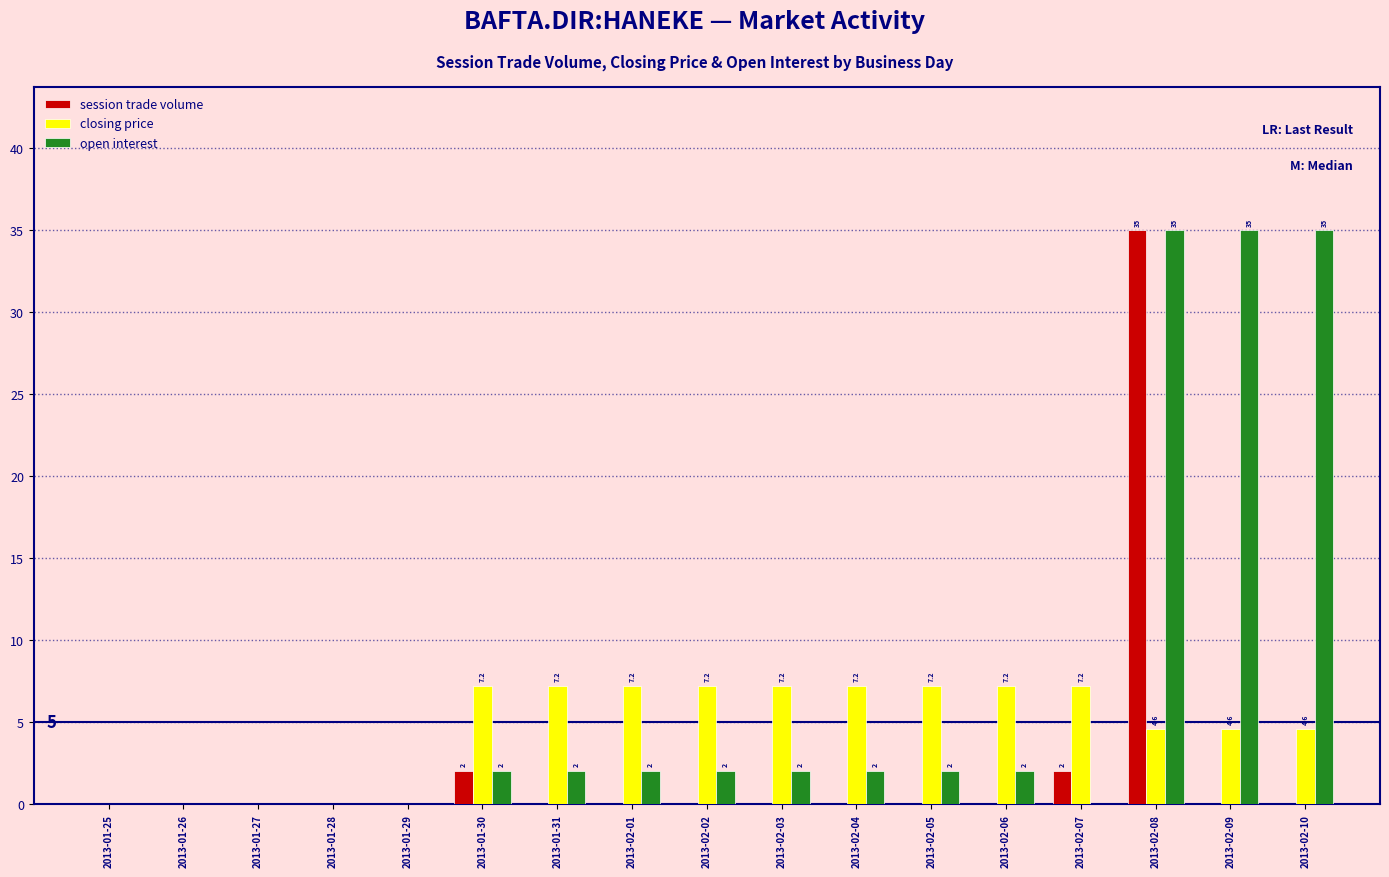

What value does the closing price series have at 2013-02-05?

7.2